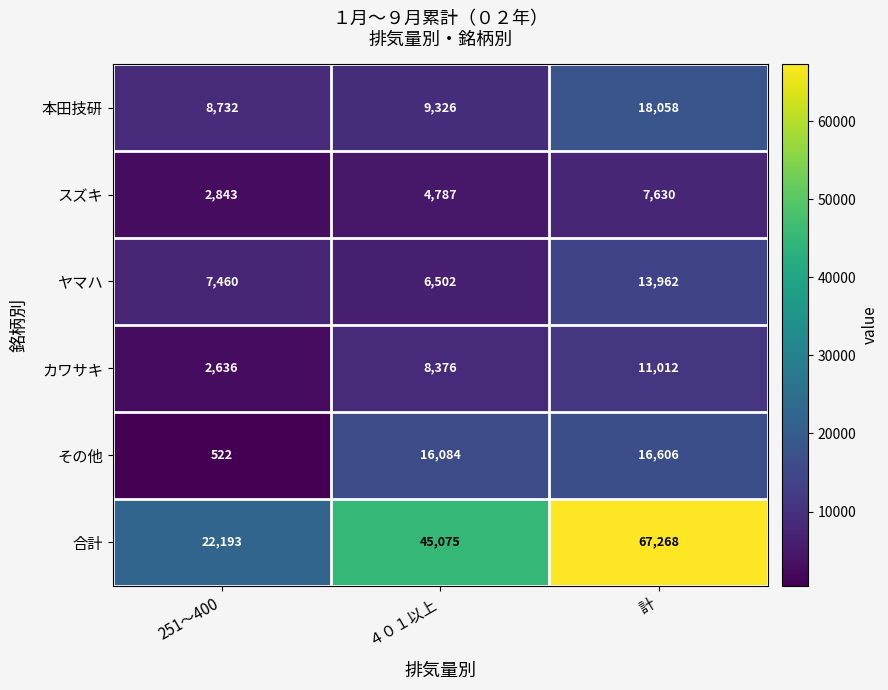

Is the value of カワサキ at 251～400 greater than the value of その他 at 計?

No